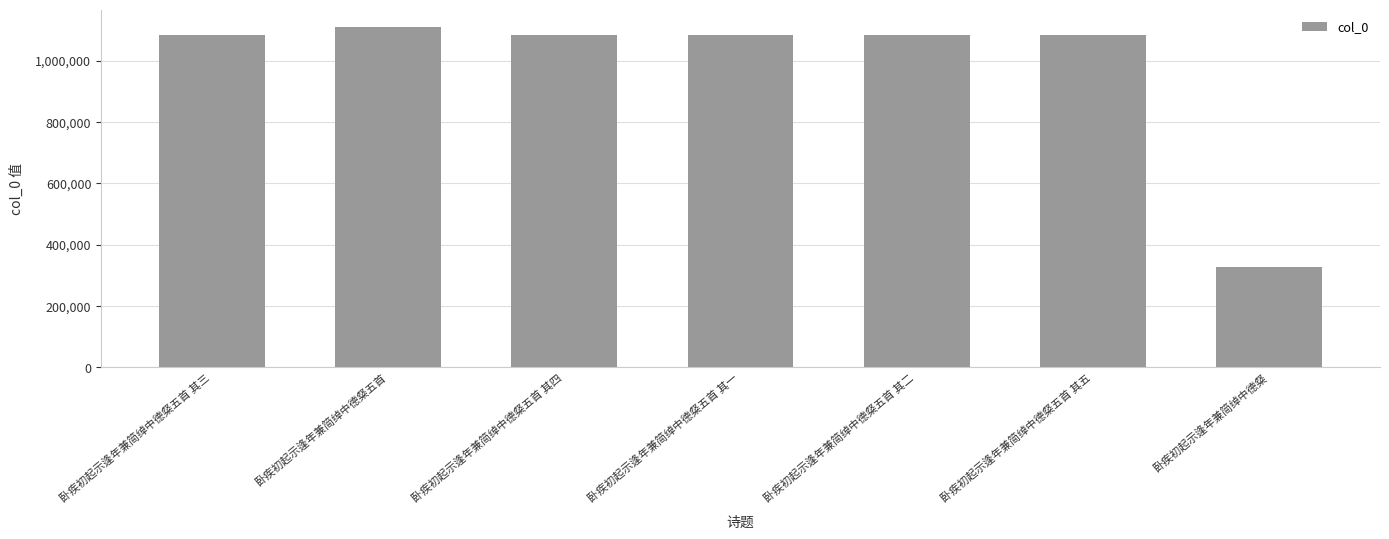

What is the ratio of the value at 卧疾初起示逢年兼简绰中德粲 to the value at 卧疾初起示逢年兼简绰中德粲五首 其四?

0.3